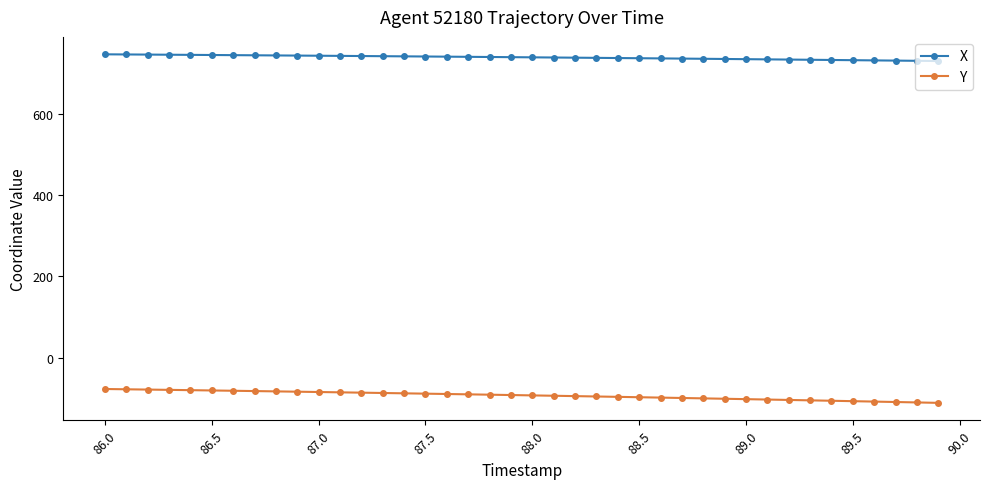

True or false: X and Y intersect in this chart.

False